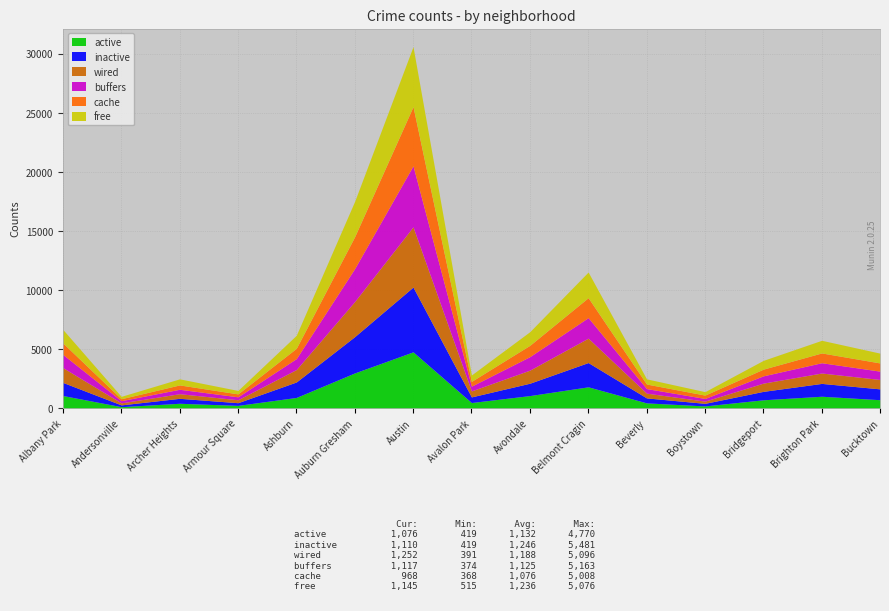

How many lines are shown in the chart?

6